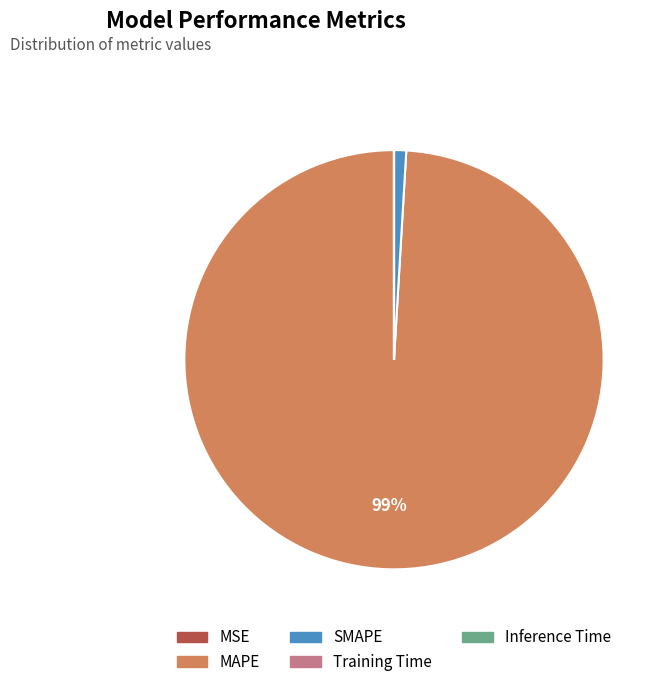

To the nearest percent, what portion does SMAPE represent?

1%